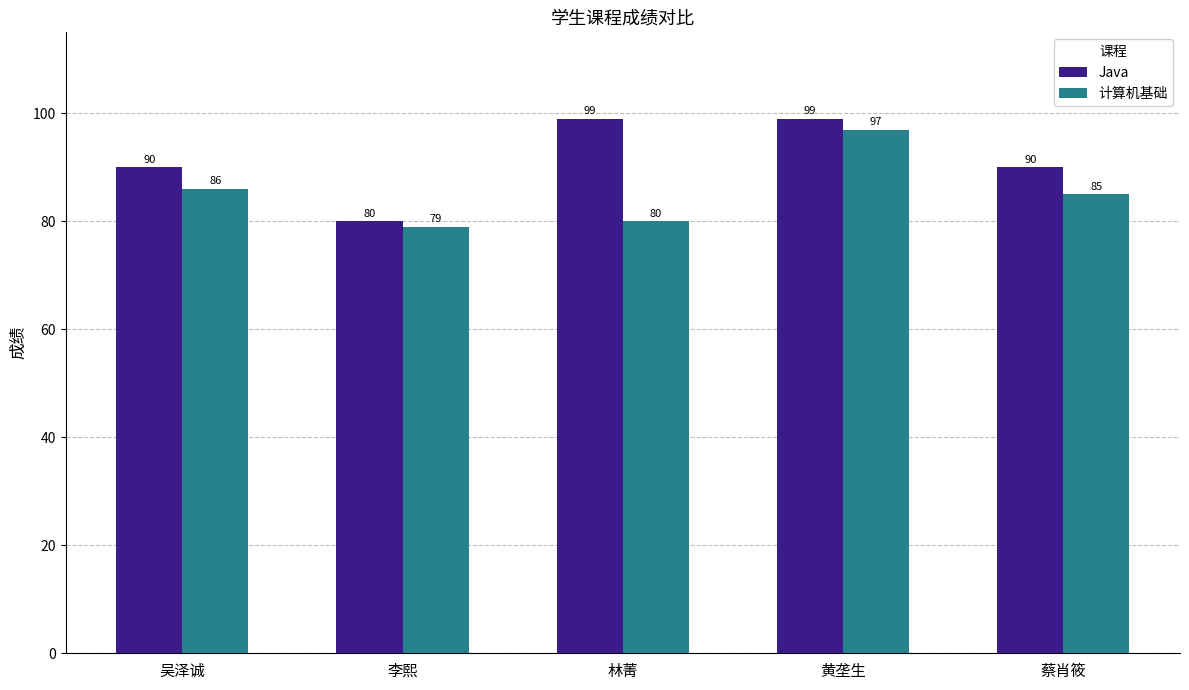

Which series has the largest total across all categories?

Java